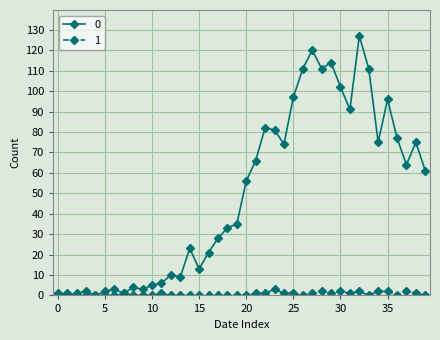

True or false: 1 has more than 0 points higher than both neighbors.

True